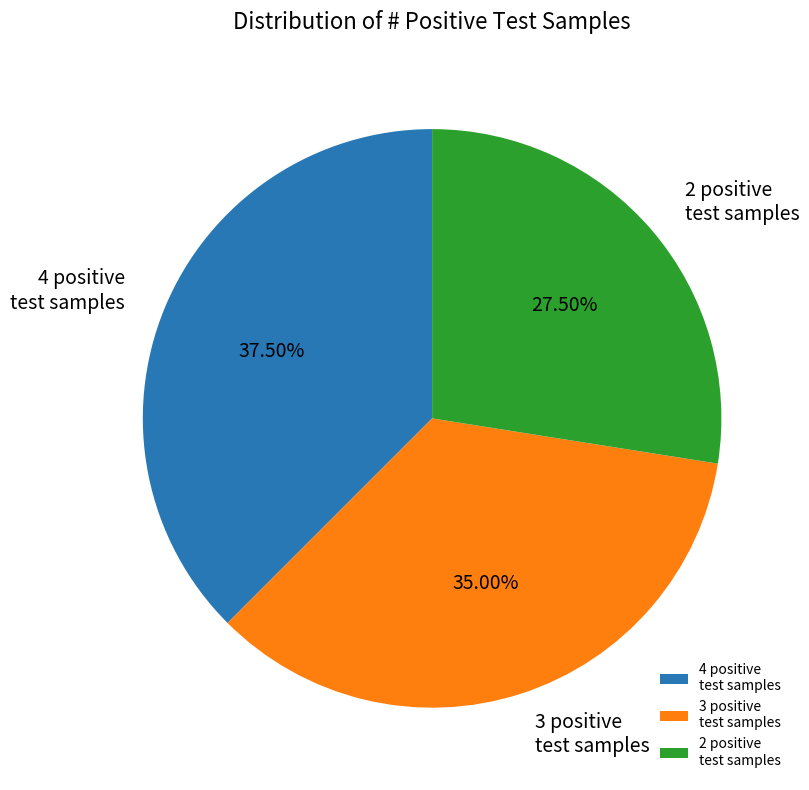

Rank the categories by value from lowest to highest.

2 positive test samples, 3 positive test samples, 4 positive test samples